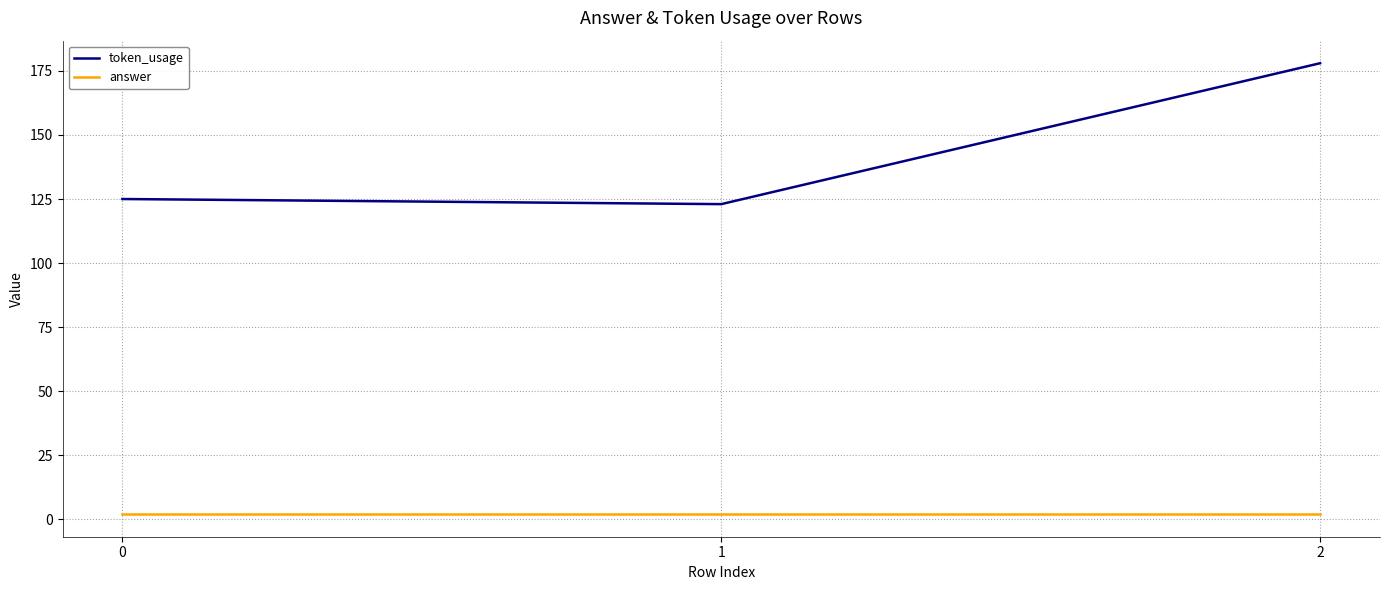

Reading left to right, list all the values displayed in this chart.

token_usage: 125	123	178
answer: 2	2	2